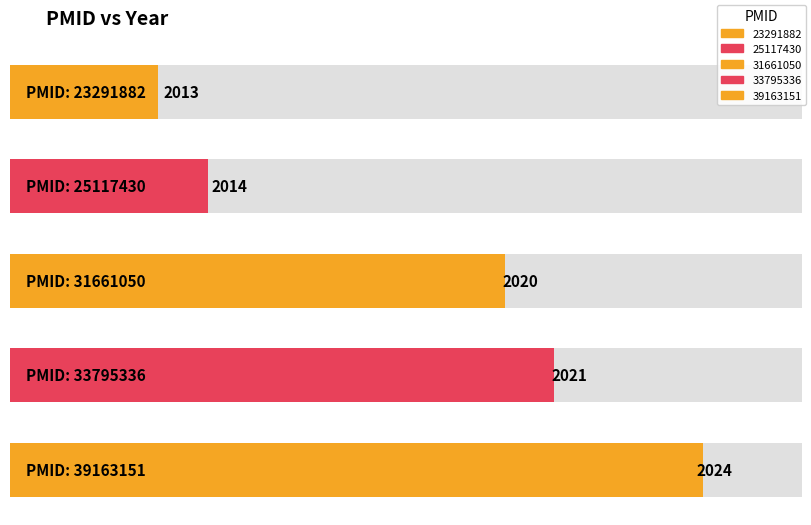

Approximately how many times larger is the value at 31661050 compared to 23291882?

1.0